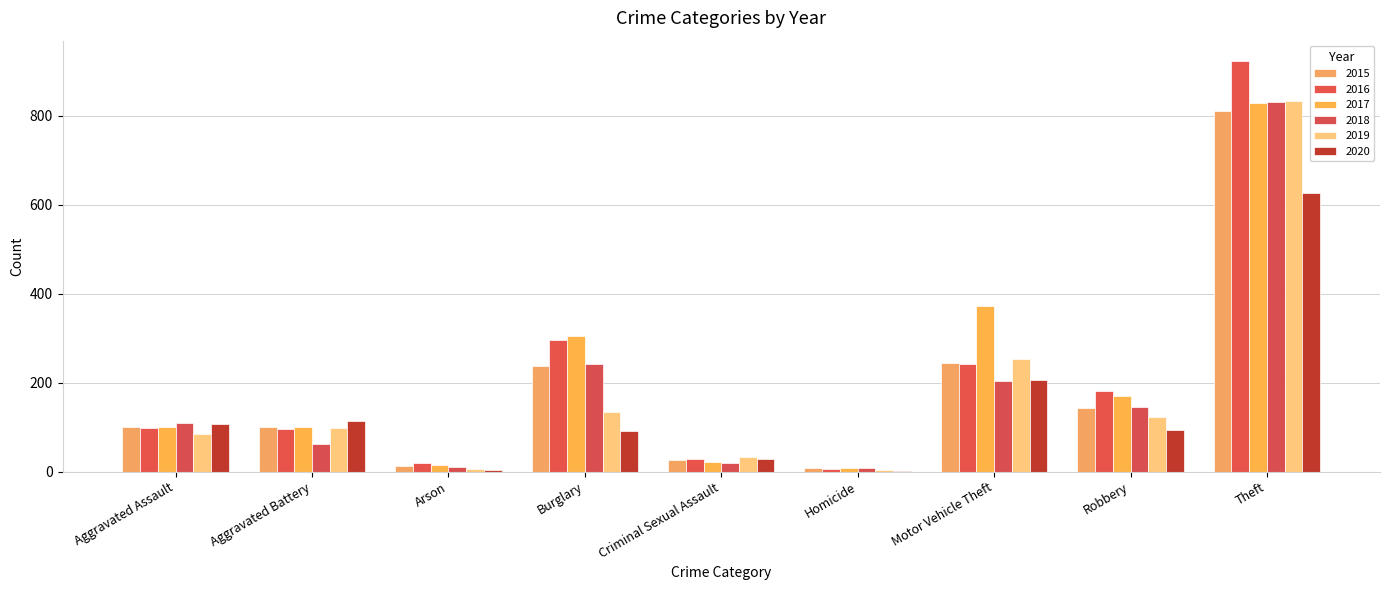

Which category has the highest value across all series?

Theft